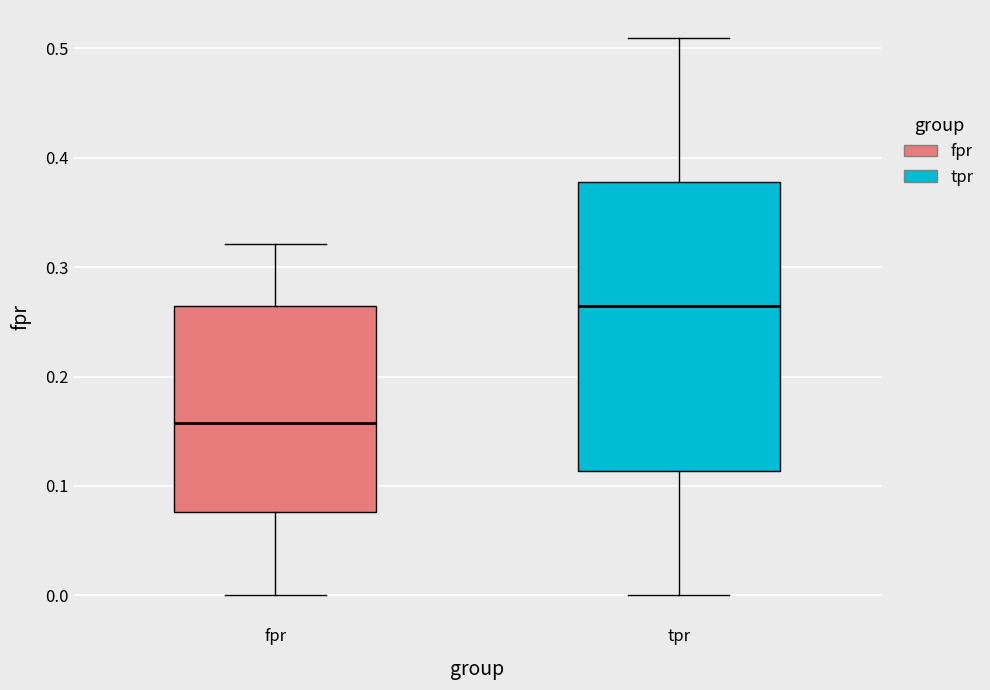

Which box is the tallest, from its lower edge to its upper edge?

tpr